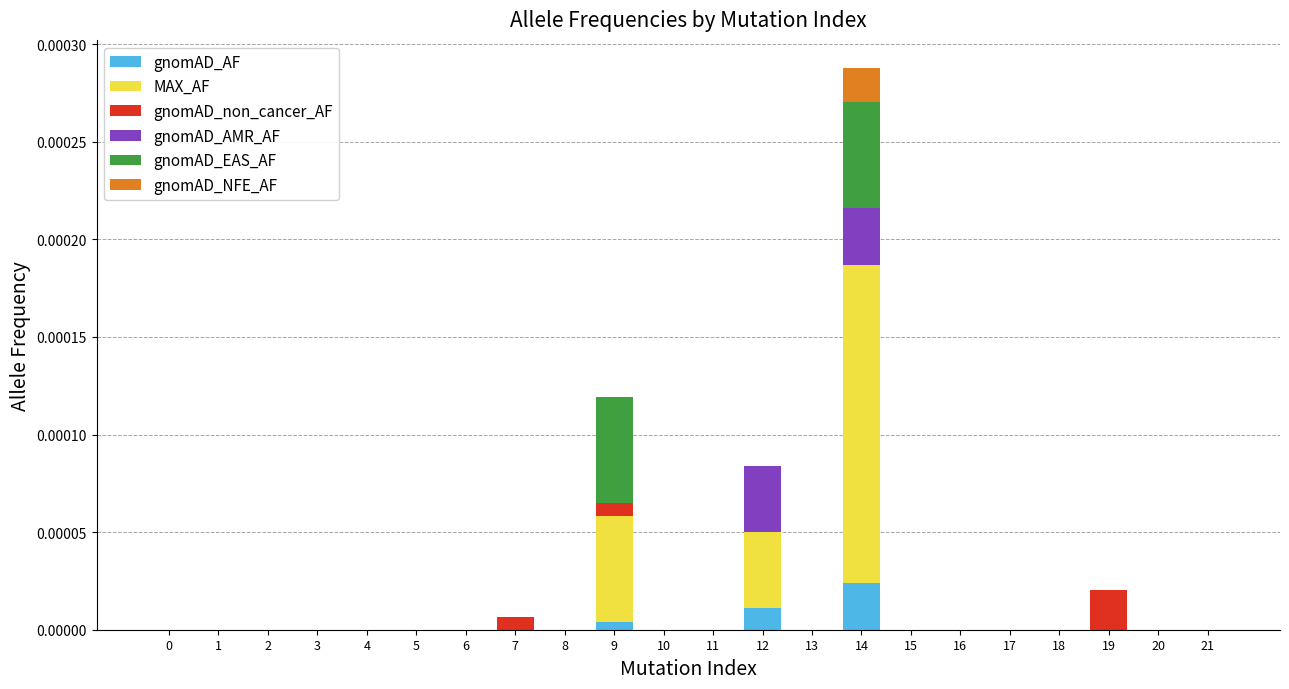

At which category is the sum across all series the highest?

14